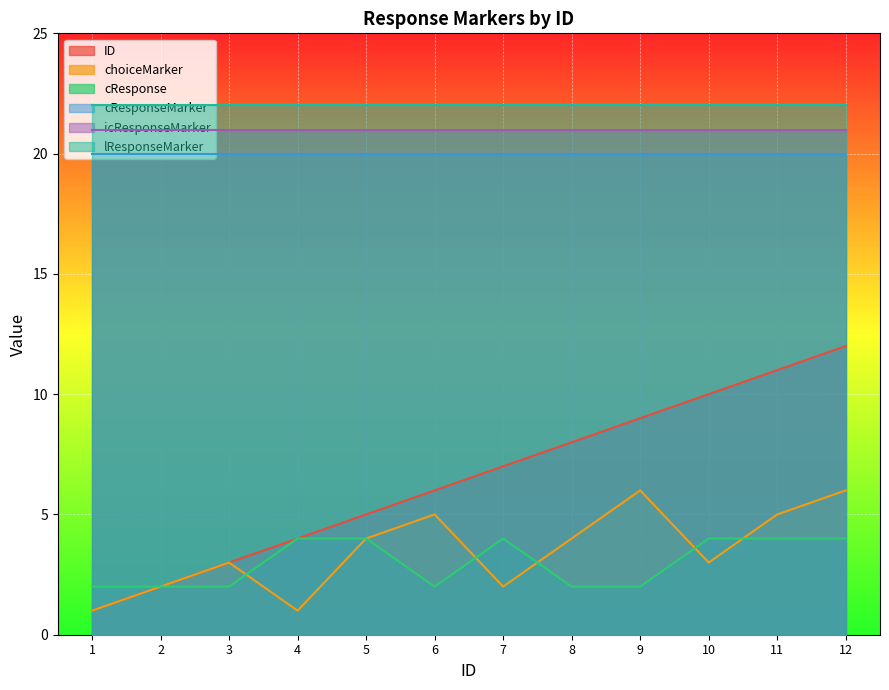

The choiceMarker series shows 1 at 2. True or false?

False